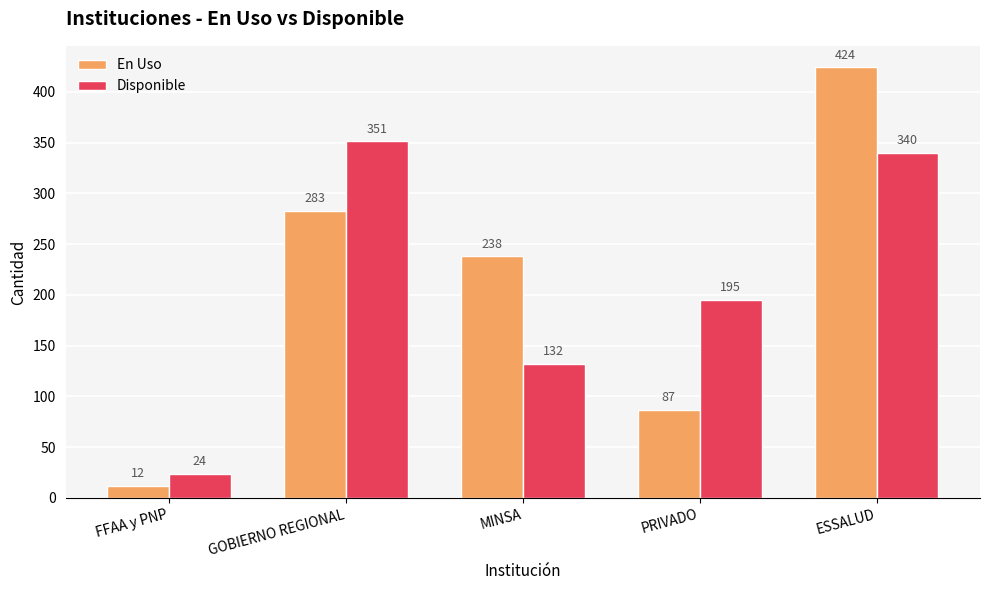

What is the value of the Disponible bar at the 5th from the left?

340